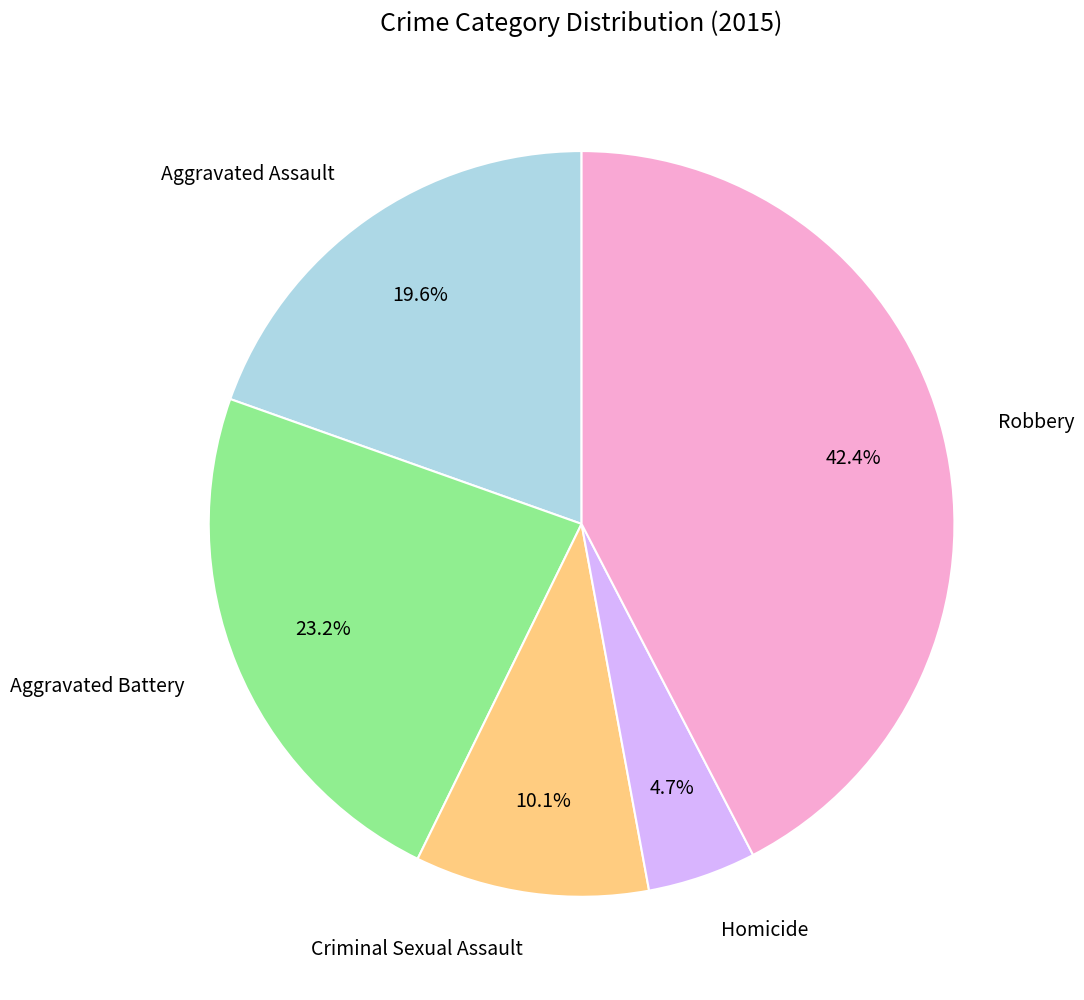

How many slices are in this pie chart?

5